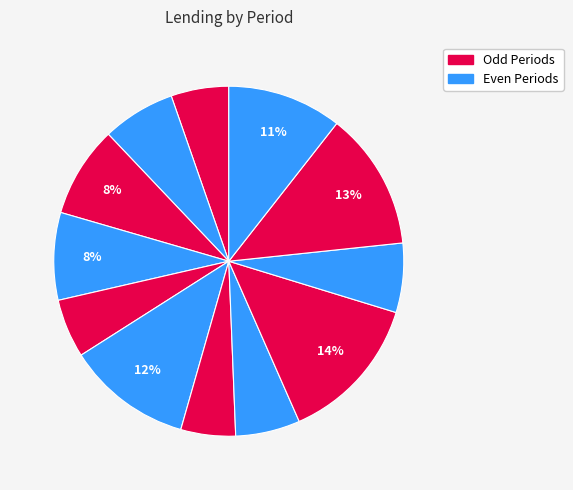

How many segments does this pie chart have?

12